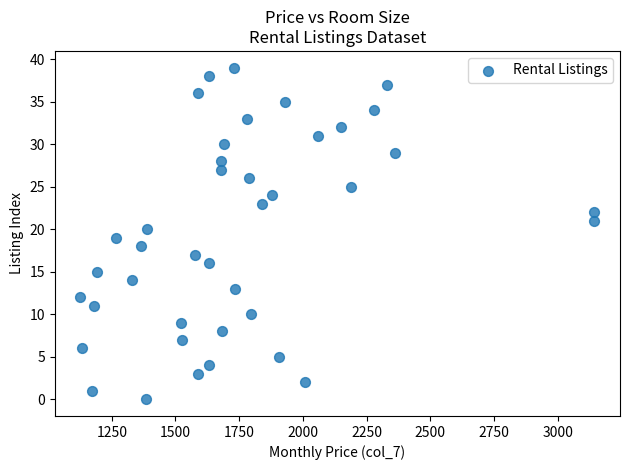

What is the range of Y values (max minus min)?

39